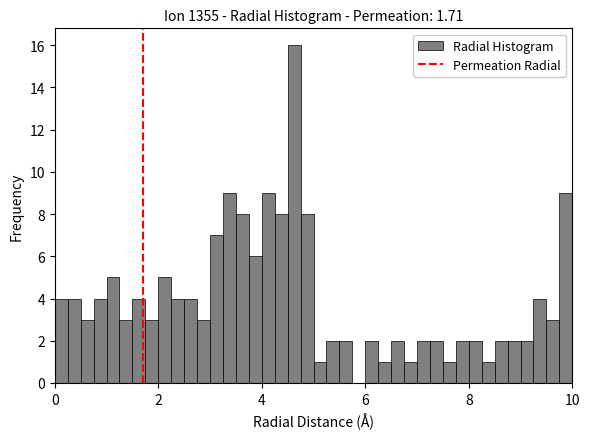

Read against the x-axis, roughly where is the centre of the tallest bar?

4.6